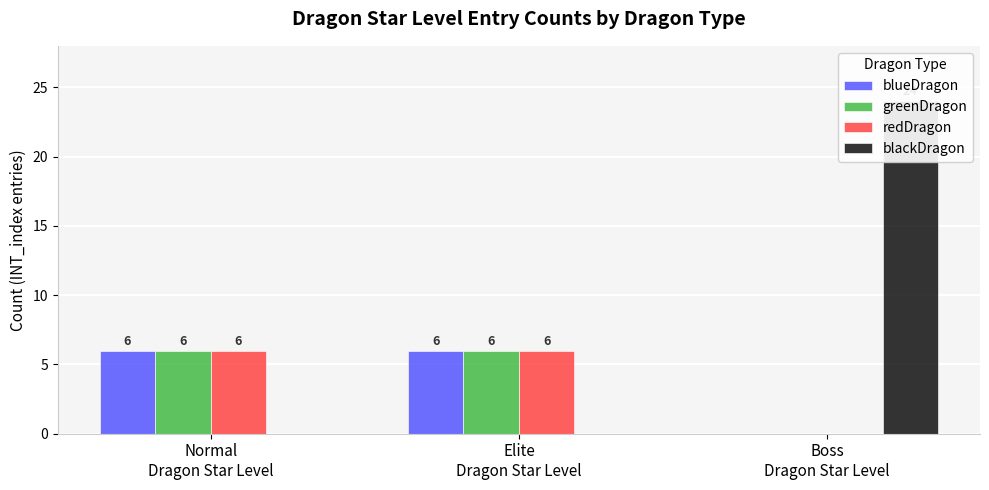

How many positive values does the blackDragon series have?

1